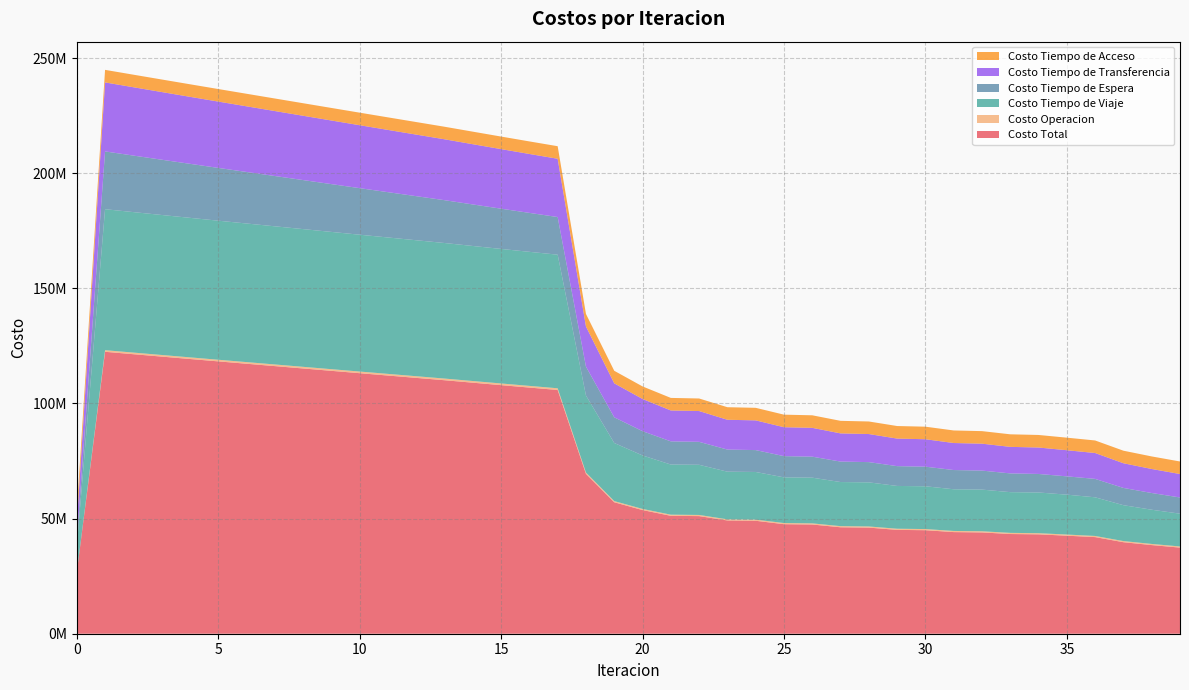

Reading right to left, list all the values displayed in this chart.

Costo Total: 39=37400182.6	38=38496393.6	37=39740502.6	36=41962951.5	35=42570191.7	34=43156814.8	33=43299876.4	32=43991487.6	31=44134119.4	30=44956052.7	29=45097708.5	28=46085076.2	27=46225247.9	26=47428941.9	25=47566374.3	24=49051761.4	23=49184496.6	22=51078234.5	21=51203485.2	20=53700580.5	19=57092083.9	18=69440381.9	17=105857353.3	16=106898404.3	15=107952836.0	14=109016308.4	13=110085549.6	12=111103093.2	11=112120831.8	10=113141026.8	9=114166104.2	8=115193224.4	7=116219710.2	6=117246124.8	5=118274597.7	4=119308293.8	3=120346851.2	2=121388477.4	1=122434808.0	0=26563099.3
Costo Operacion: 39=498089.0	38=496309.4	37=495013.8	36=493592.5	35=499015.8	34=499600.5	33=498103.9	32=498770.0	31=497250.2	30=498062.7	29=496517.4	28=497574.1	27=495998.9	26=497449.5	25=495839.0	24=497912.2	23=496258.5	22=499374.7	21=497663.5	20=502314.2	19=510256.0	18=562939.8	17=733021.1	16=731228.2	15=729426.4	14=727618.4	13=725806.2	12=723804.1	11=721802.2	10=719800.2	9=717798.1	8=715795.4	7=713792.0	6=711787.6	5=709781.8	4=707774.4	3=705764.9	2=703753.0	1=701737.9	0=0.0
Costo Tiempo de Viaje: 39=14226952.1	38=14853817.1	37=15582119.1	36=16785916.1	35=17323272.1	34=17676946.1	33=17684608.4	32=18092932.4	31=18098924.8	30=18576464.5	29=18580567.5	28=19148595.4	27=19150757.7	26=19840393.6	25=19839820.3	24=20693075.4	23=20688476.3	22=21782009.9	21=21771475.5	20=23216670.1	19=25225661.0	18=33448487.2	17=58017289.1	16=58213192.5	15=58422325.7	14=58640391.7	13=58864154.3	12=59048210.5	11=59232332.0	10=59418865.1	9=59610319.0	8=59803939.0	7=59997136.5	6=60190570.7	5=60386477.3	4=60588142.6	3=60795347.1	2=61006468.9	1=61223353.2	0=11198753.8
Costo Tiempo de Espera: 39=7046143.6	38=7263524.2	37=7494953.0	36=7994858.7	35=7946957.7	34=8045933.1	33=8138212.0	32=8262148.4	31=8355629.2	30=8509246.8	29=8603820.0	28=8792998.1	27=8888513.3	26=9121546.0	25=9217884.1	24=9507577.5	23=9604872.7	22=9968993.8	21=10066723.8	20=10543893.5	19=11150689.9	18=12545383.0	17=16350343.5	16=16914937.6	15=17477924.3	14=18039776.1	13=18600886.0	12=19141230.9	11=19681520.0	10=20221792.9	9=20762088.4	8=21302445.5	7=21842905.5	6=22383512.3	5=22924315.1	4=23465369.5	3=24006740.9	2=24548507.5	1=25090765.9	0=2509076.6
Costo Tiempo de Transferencia: 39=10177625.2	38=10431370.3	37=10717044.0	36=11237211.5	35=11349573.4	34=11482962.5	33=11527579.4	32=11686264.1	31=11730942.6	30=11920906.1	29=11965430.9	28=12194536.0	27=12238605.3	26=12518180.2	25=12561458.3	24=12901823.6	23=12943516.5	22=13376483.7	21=13416249.8	20=13986330.0	19=14754104.4	18=17432199.4	17=25305327.0	16=25587673.4	15=25871786.9	14=26157149.5	13=26443330.4	12=26738475.2	11=27033804.9	10=27329195.9	9=27624526.1	8=27919671.9	7=28214503.6	6=28508881.7	5=28802650.9	4=29095634.6	3=29387625.6	2=29678375.4	1=29967578.3	0=7403896.2
Costo Tiempo de Acceso: 39=5451372.6	38=5451372.6	37=5451372.6	36=5451372.6	35=5451372.6	34=5451372.6	33=5451372.6	32=5451372.6	31=5451372.6	30=5451372.6	29=5451372.6	28=5451372.6	27=5451372.6	26=5451372.6	25=5451372.6	24=5451372.6	23=5451372.6	22=5451372.6	21=5451372.6	20=5451372.6	19=5451372.6	18=5451372.6	17=5451372.6	16=5451372.6	15=5451372.6	14=5451372.6	13=5451372.6	12=5451372.6	11=5451372.6	10=5451372.6	9=5451372.6	8=5451372.6	7=5451372.6	6=5451372.6	5=5451372.6	4=5451372.6	3=5451372.6	2=5451372.6	1=5451372.6	0=5451372.6